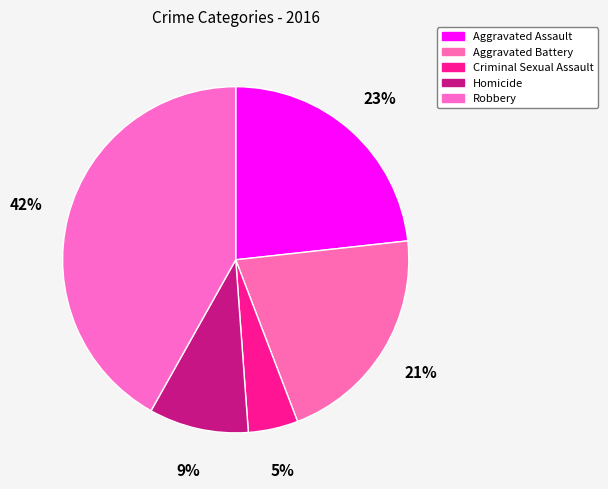

To the nearest percent, what is the combined percentage of Aggravated Battery and Robbery?

63%